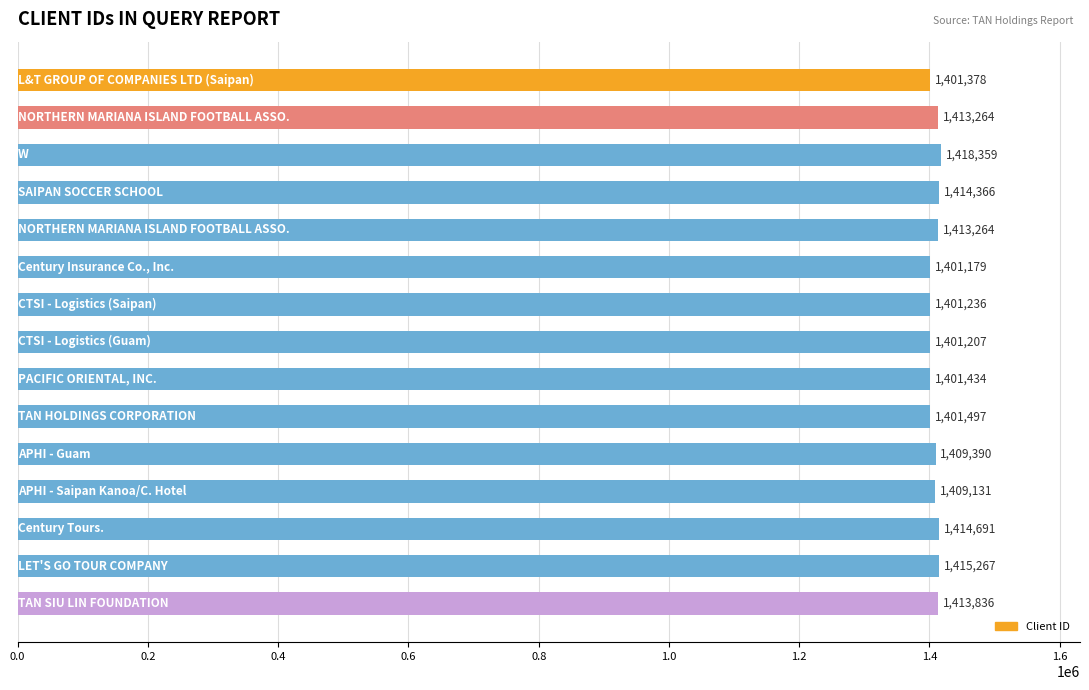

Reading top to bottom, what are all the values shown in this chart?

1401378	1413264	1418359	1414366	1413264	1401179	1401236	1401207	1401434	1401497	1409390	1409131	1414691	1415267	1413836